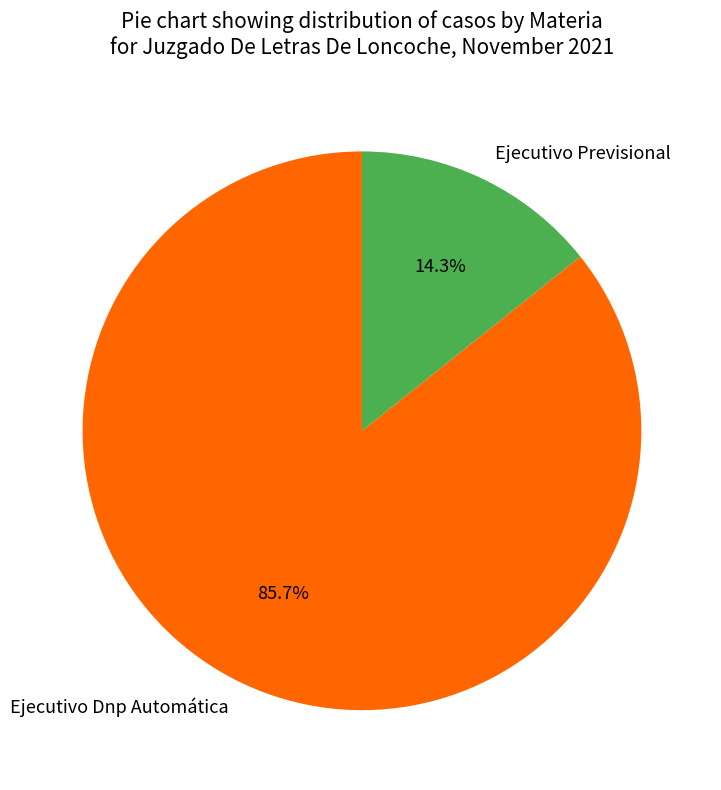

Does Ejecutivo Dnp Automática represent more than half of the total?

Yes